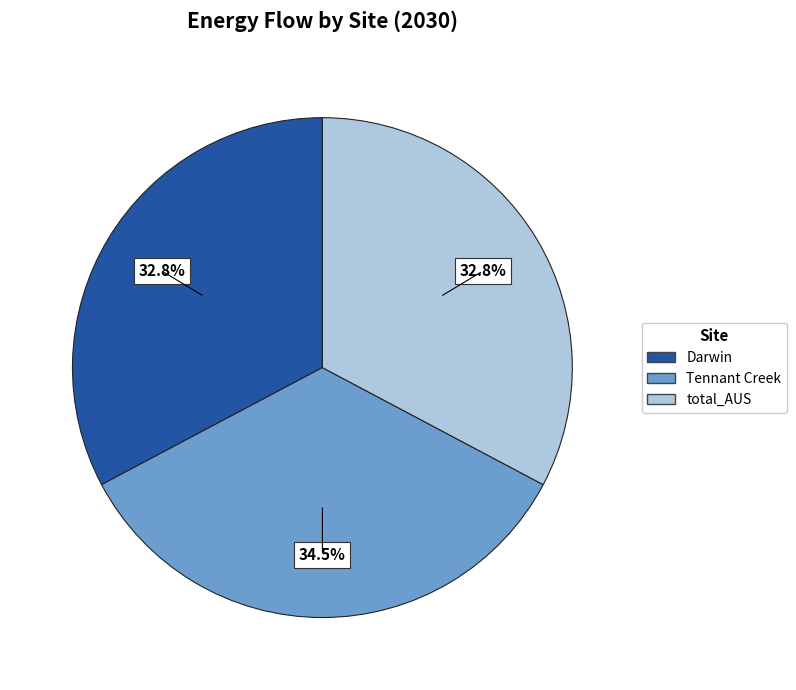

Does Darwin account for over 50% of the chart?

No